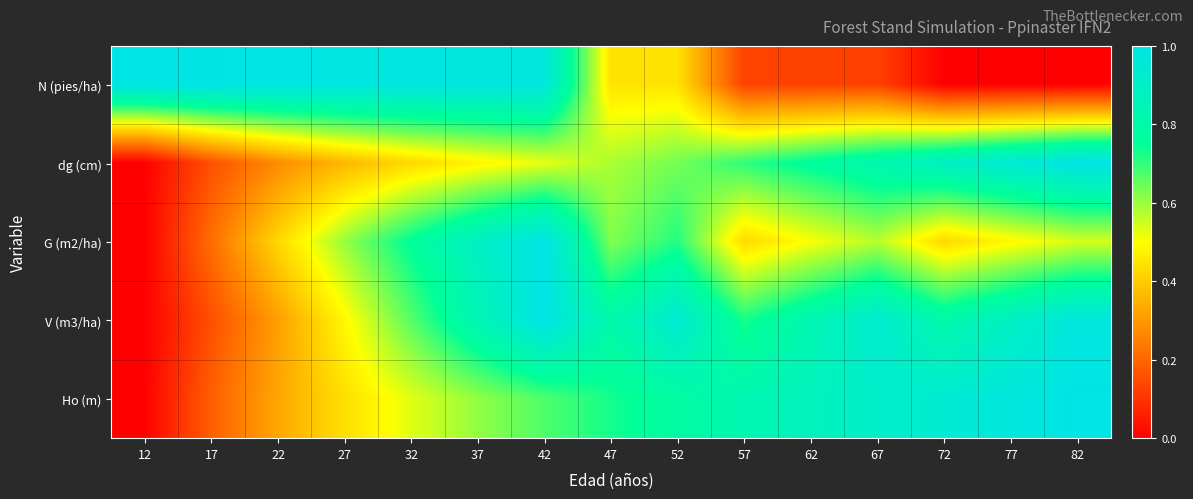

Count the number of data series in this chart.

5